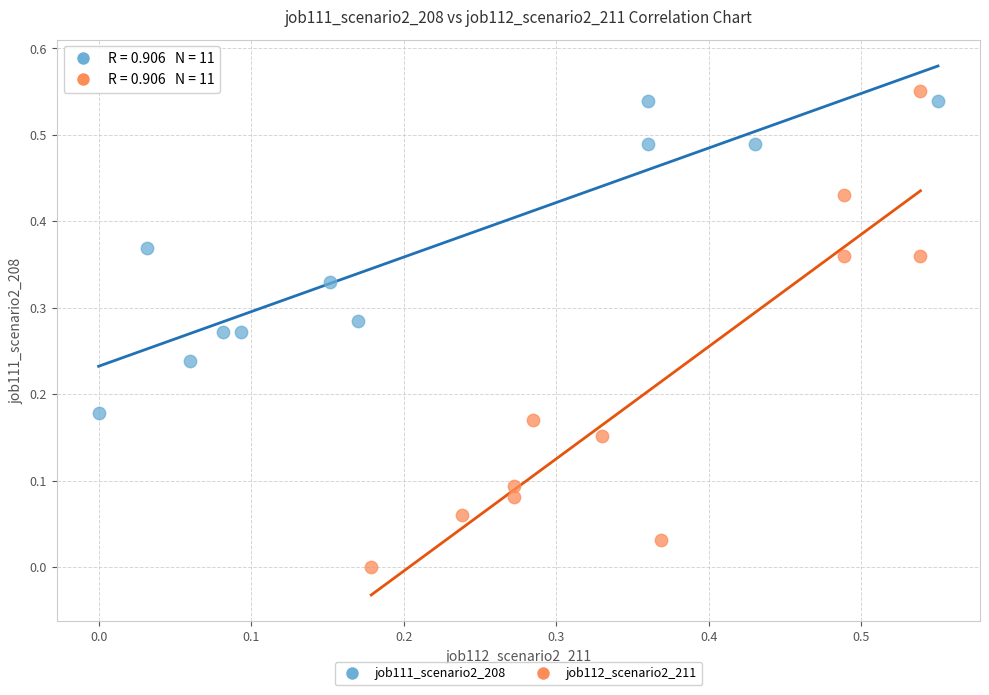

Which series reaches the minimum Y coordinate?

job112_scenario2_211